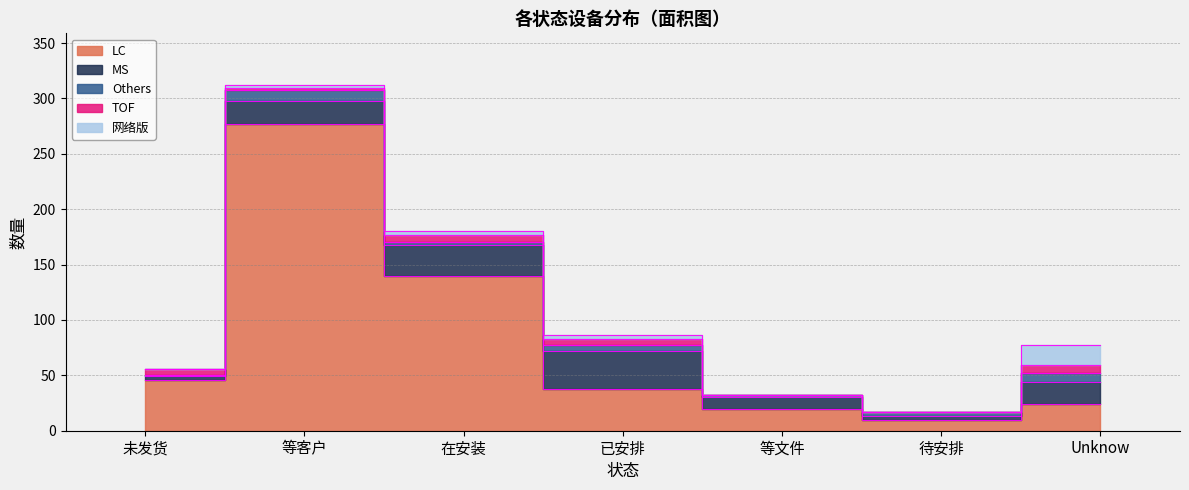

Reading left to right, what are all the values shown in this chart?

LC: 未发货=46	等客户=277	在安装=140	已安排=38	等文件=20	待安排=10	Unknow=24
MS: 未发货=3	等客户=21	在安装=28	已安排=34	等文件=10	待安排=3	Unknow=20
Others: 未发货=1	等客户=10	在安装=2	已安排=5	等文件=2	待安排=4	Unknow=8
TOF: 未发货=6	等客户=1	在安装=7	已安排=6	等文件=0	待安排=0	Unknow=7
网络版: 未发货=0	等客户=3	在安装=3	已安排=3	等文件=0	待安排=0	Unknow=18